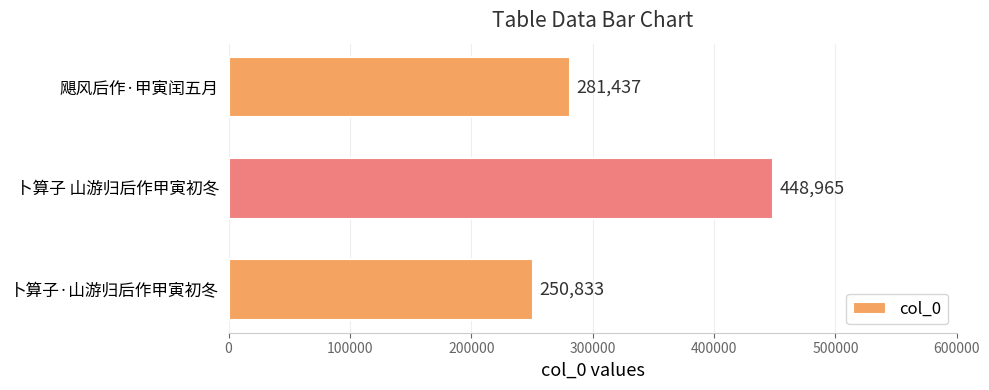

What is the difference between the maximum and minimum values?

198132